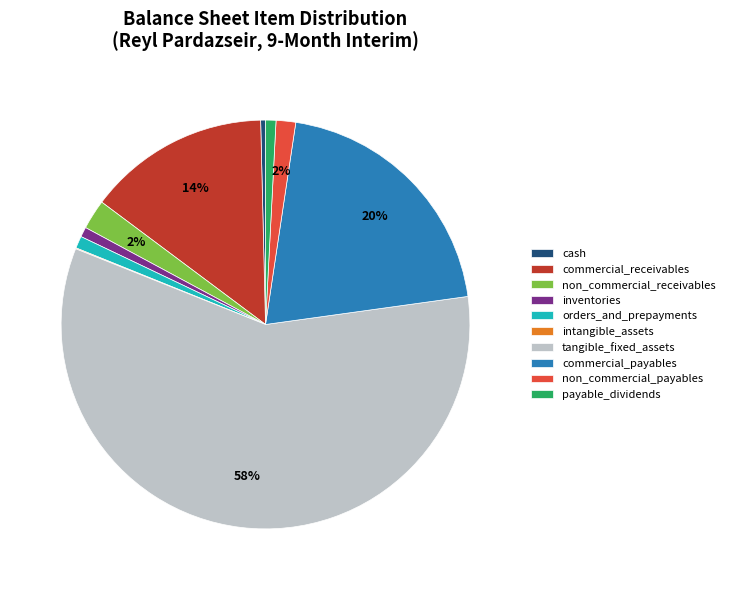

Does tangible_fixed_assets represent more than half of the total?

Yes